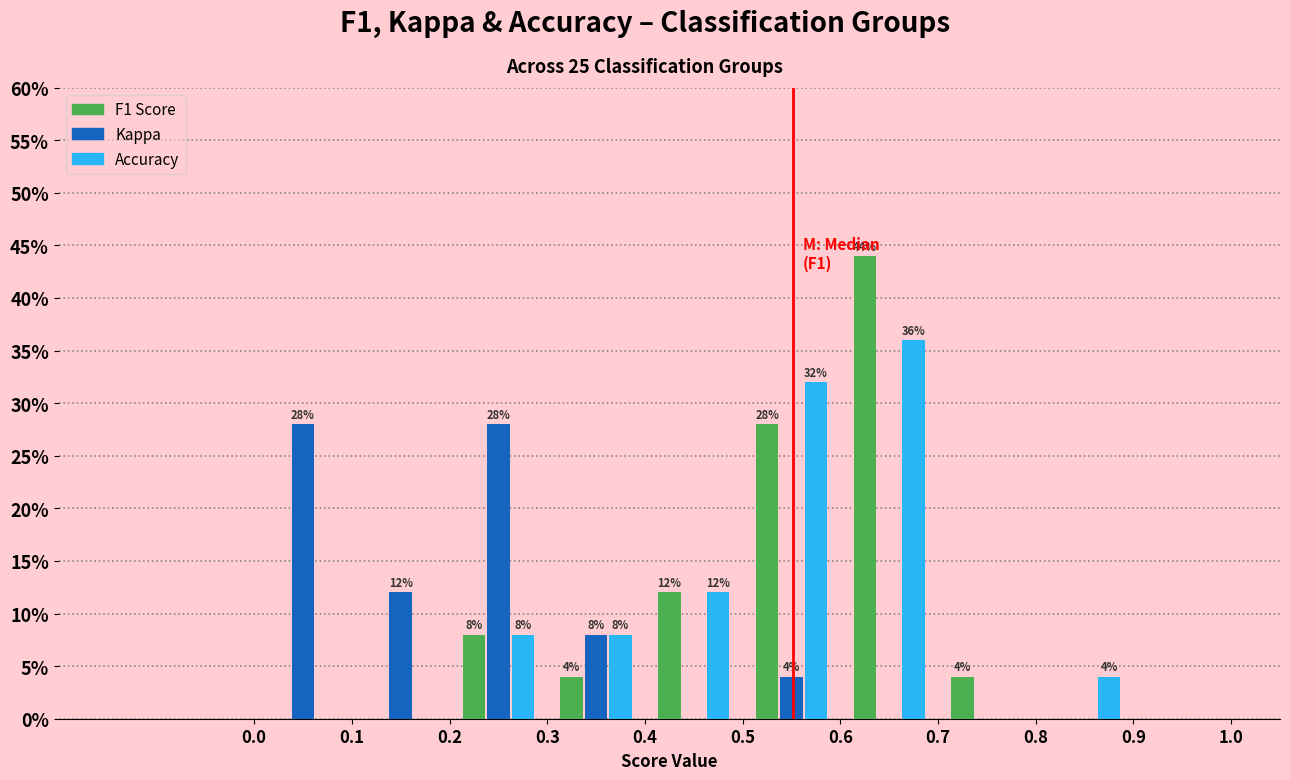

In the Accuracy series, which range on the x-axis has the tallest bar?

0.6 to 0.7